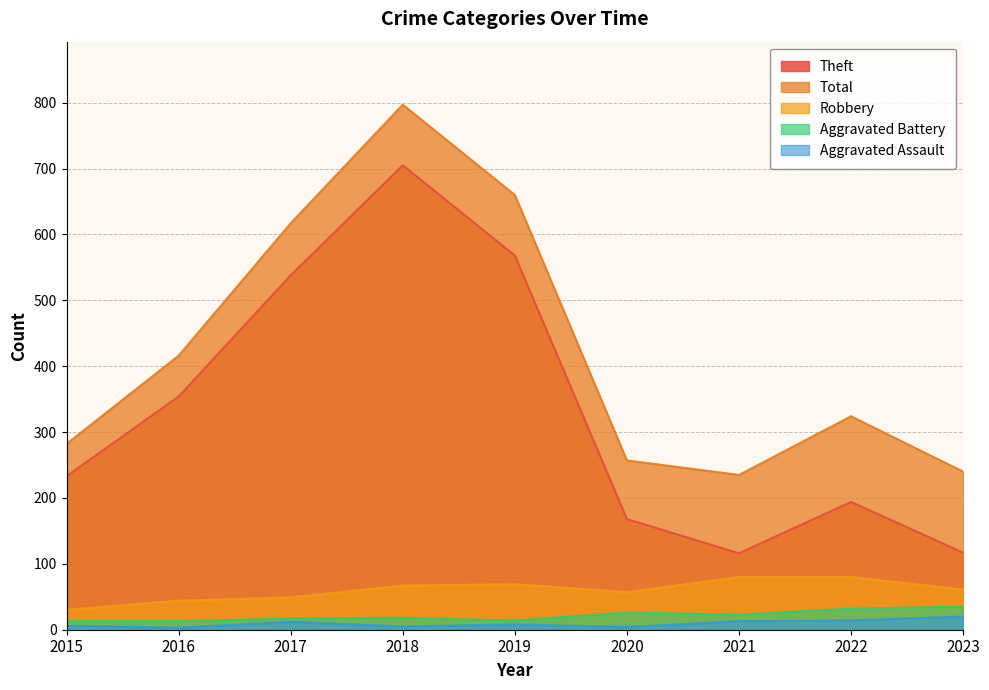

True or false: Robbery has a value of 135 at 2022.

False